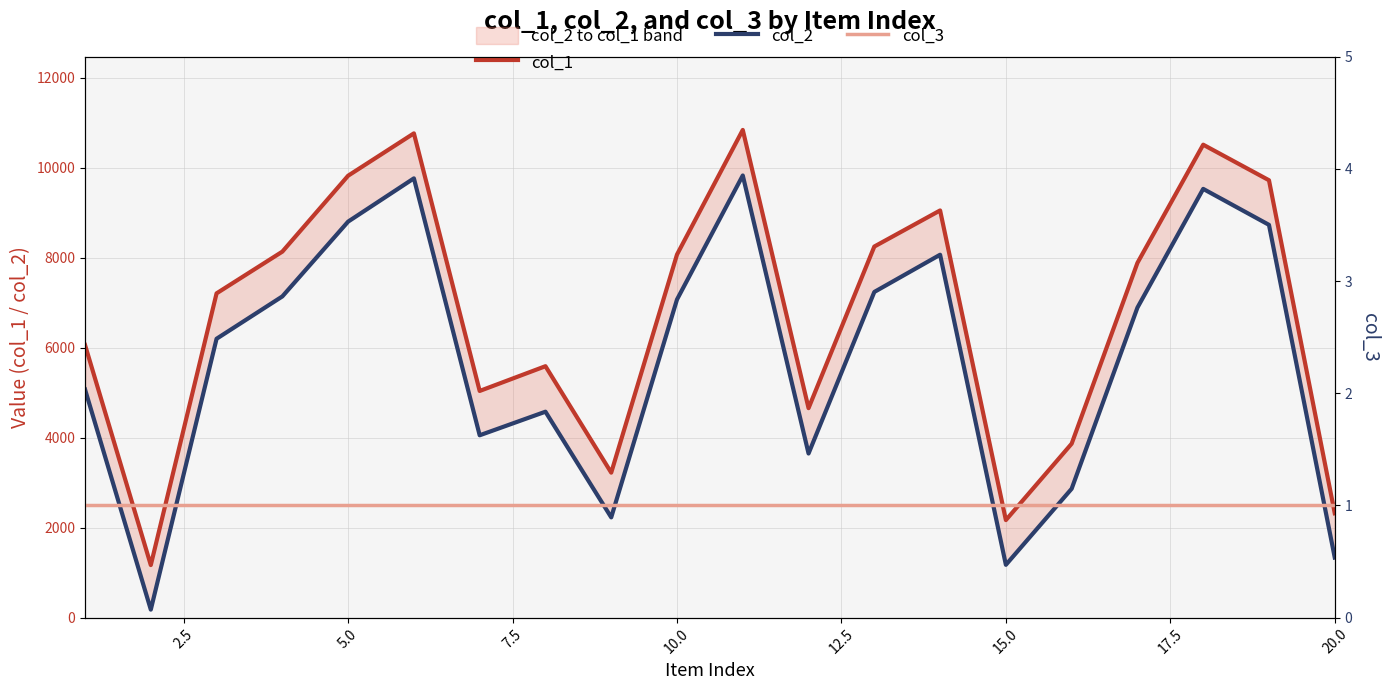

Reading left to right, list all the values displayed in this chart.

col_1: 6059	1168	7206	8133	9820	10761	5037	5587	3222	8068	10837	4655	8246	9048	2168	3865	7882	10509	9719	2319
col_2: 5071	178	6197	7138	8800	9761	4052	4576	2228	7069	9825	3647	7237	8064	1174	2864	6888	9527	8728	1335
col_3: 1	1	1	1	1	1	1	1	1	1	1	1	1	1	1	1	1	1	1	1